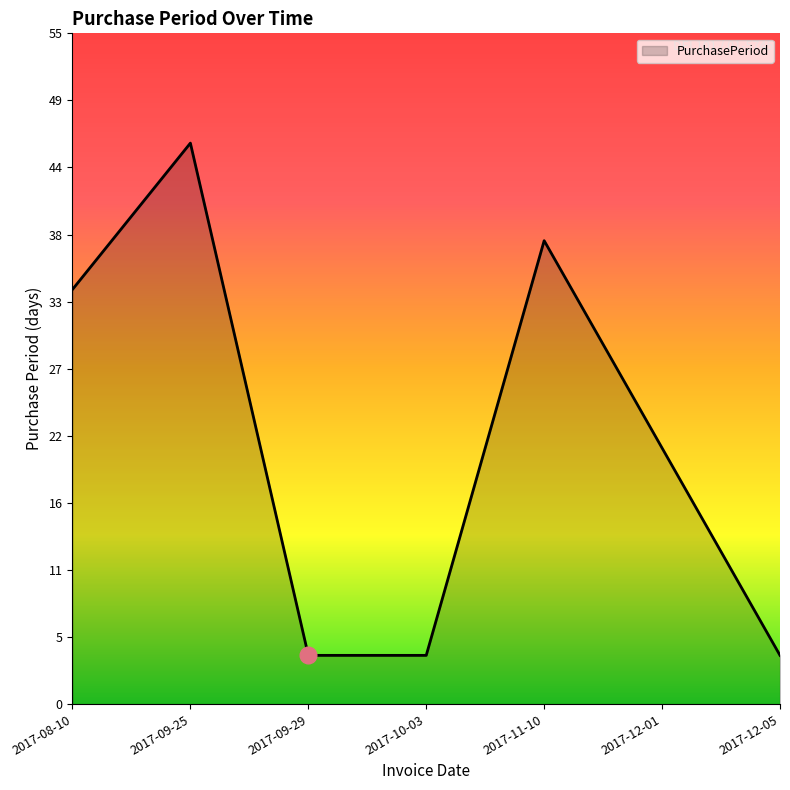

What position from the left is 2017-09-29?

3